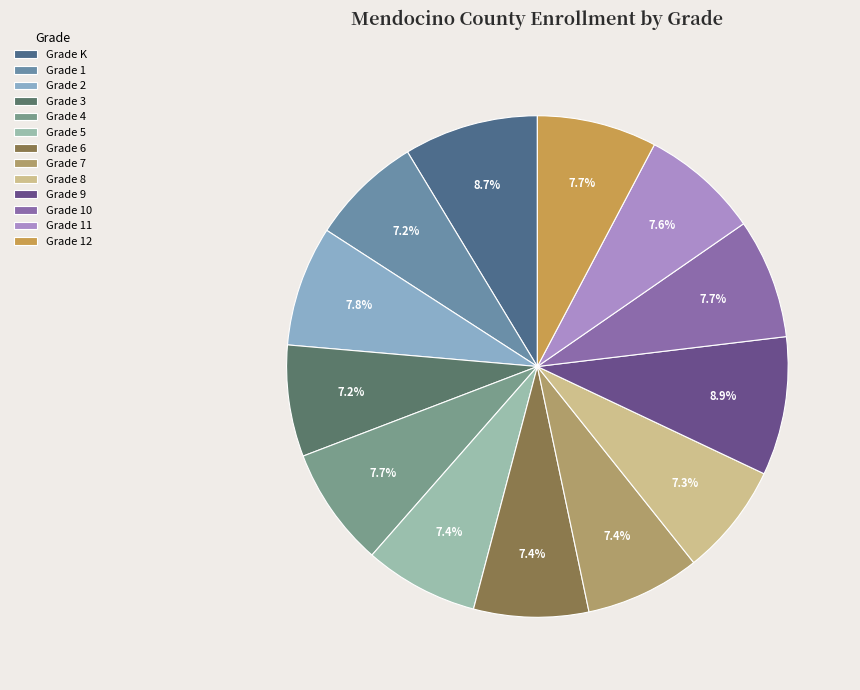

How many slices are in this pie chart?

13